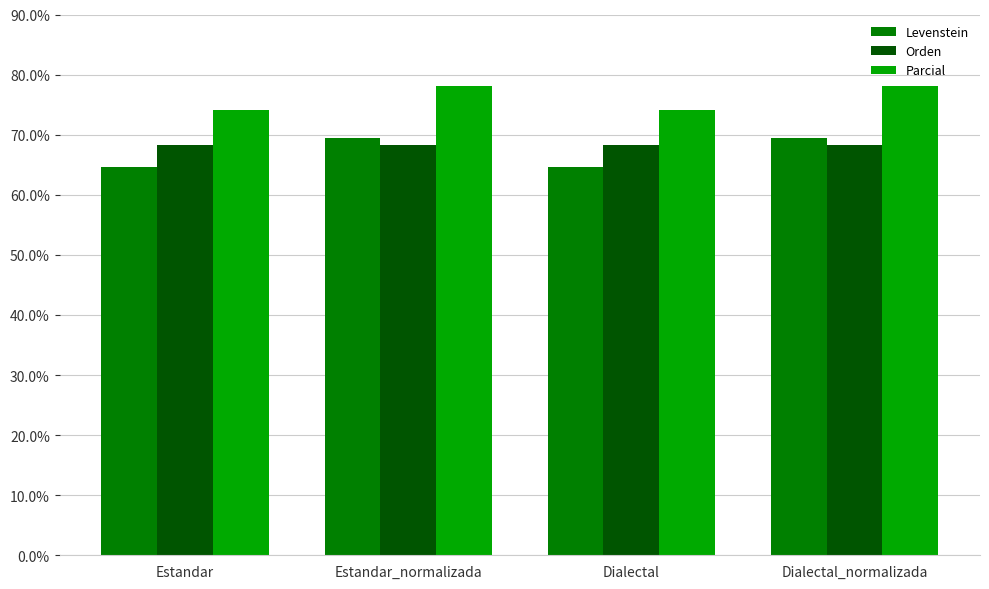

What is the label of the 2nd bar from the left?

Estandar_normalizada